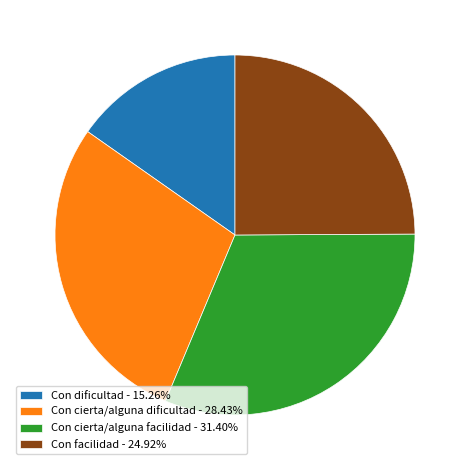

Do Con cierta/alguna facilidad - 31.40% and Con cierta/alguna dificultad - 28.43% together represent more than half of the pie?

Yes